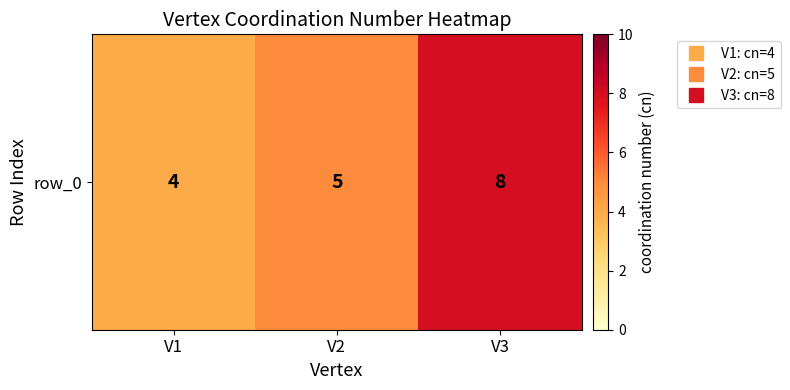

How many values exceed 5?

1